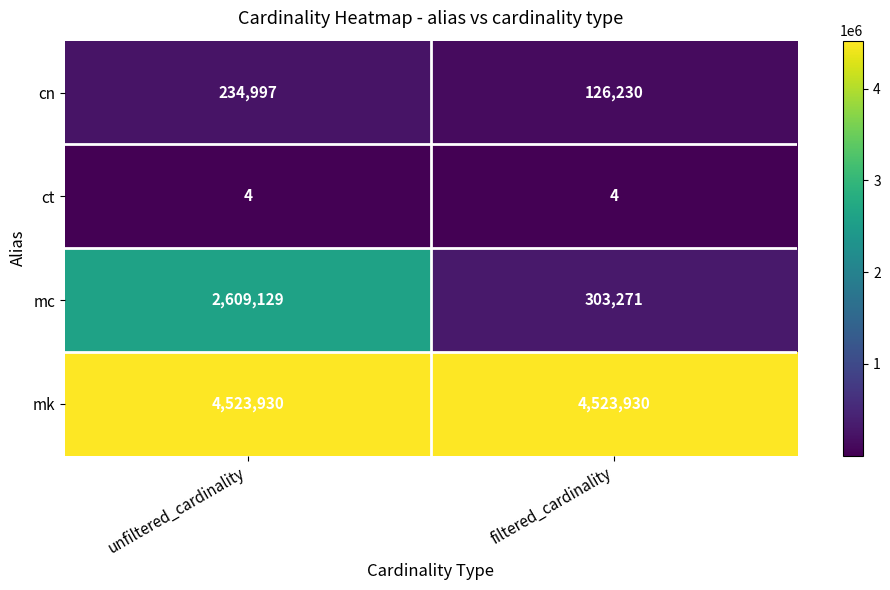

At filtered_cardinality, list the series in order from smallest to largest.

ct, cn, mc, mk